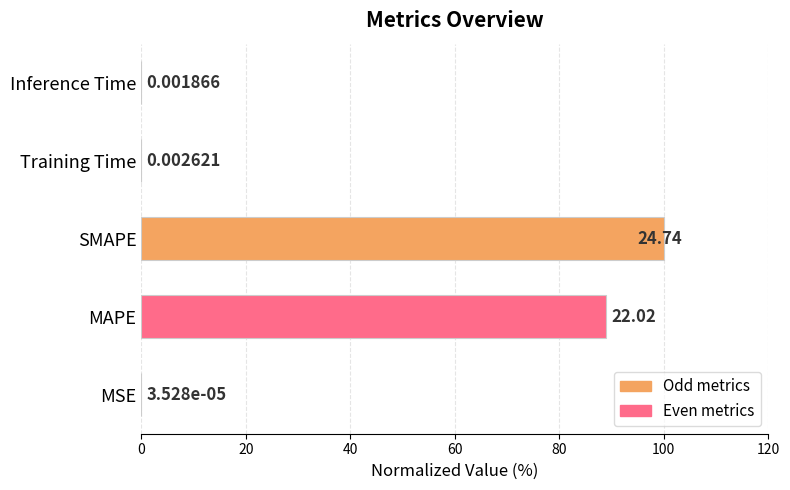

What is the change in value from MSE to SMAPE?

+100.0